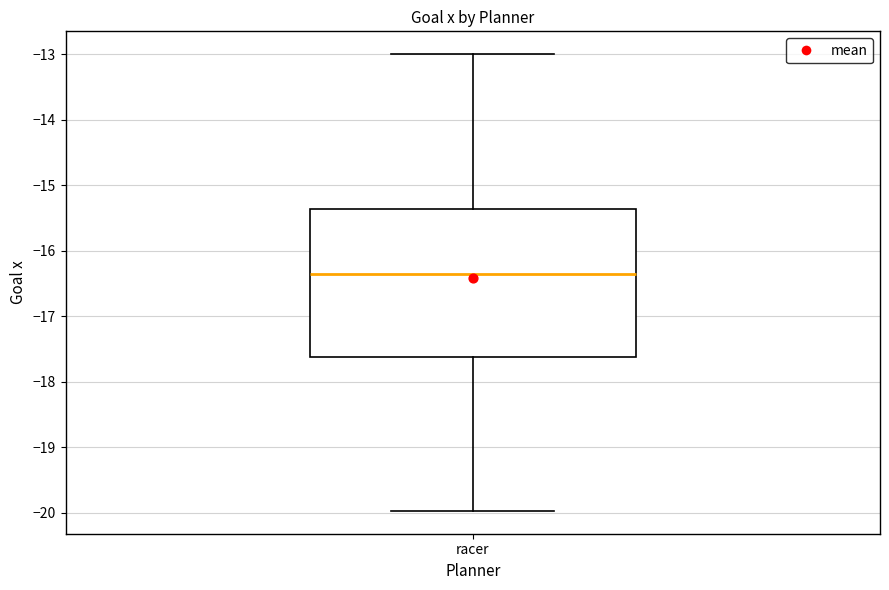

Transcribe this box plot: give where the median line is, the range the box spans, and where the two whiskers end, as read against the y-axis. The values are not printed on the chart, so give them approximately, as read against the axis.

median -16.4, box -17.6 to -15.4, whiskers -20.0 to -13.0